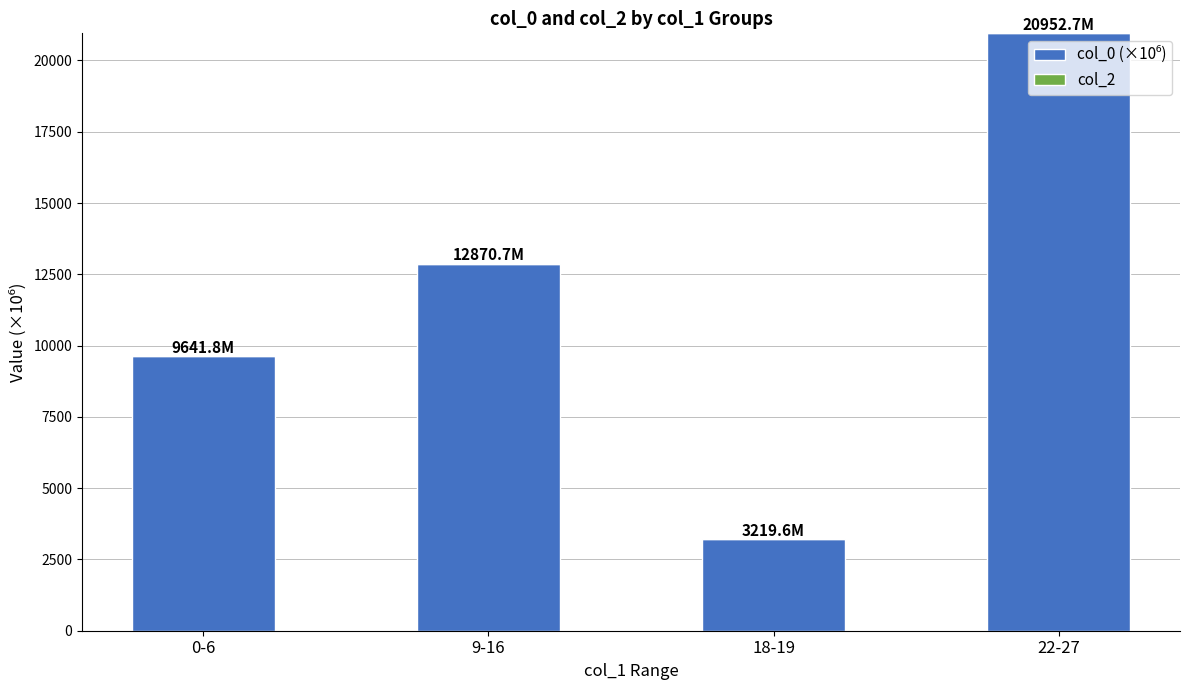

What is the value of the 2nd bar from the left?

12870.7